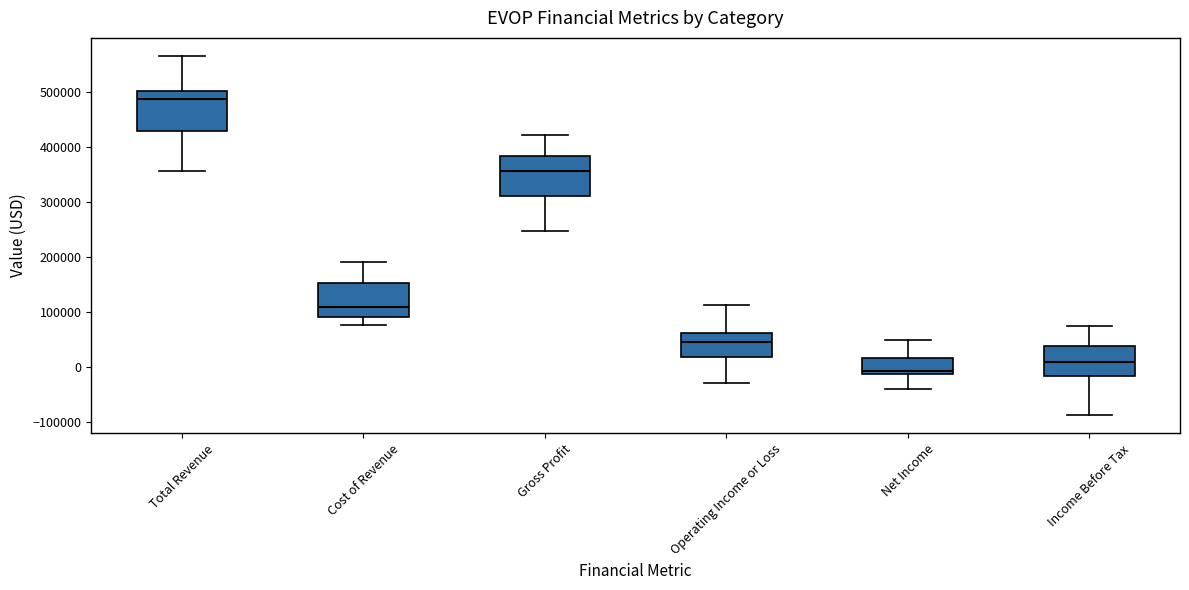

Which box has the highest median line?

Total Revenue